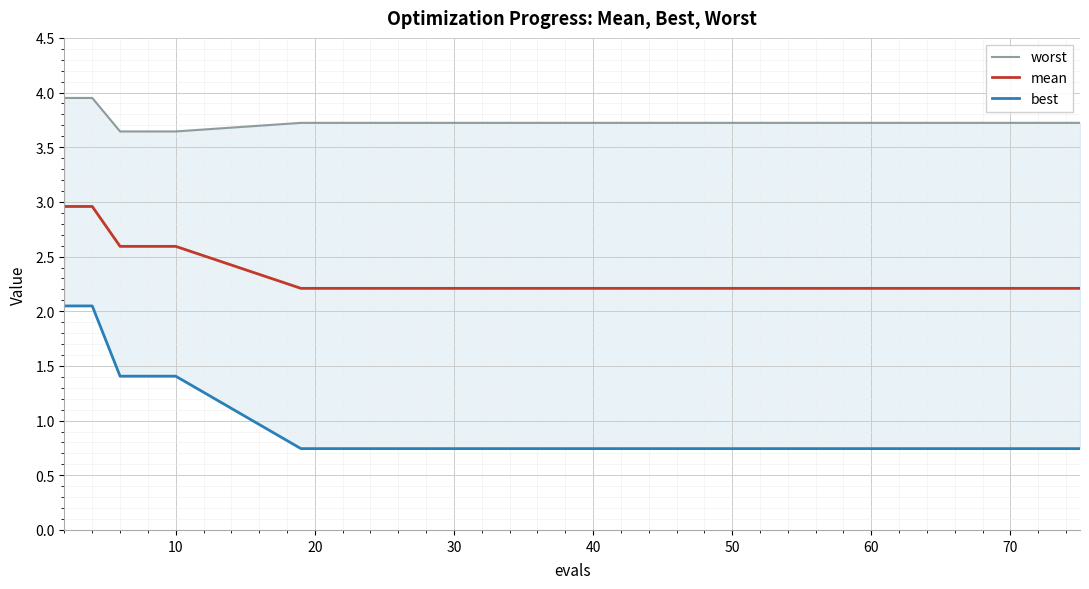

True or false: worst has a value of 5.8 at 70.

False